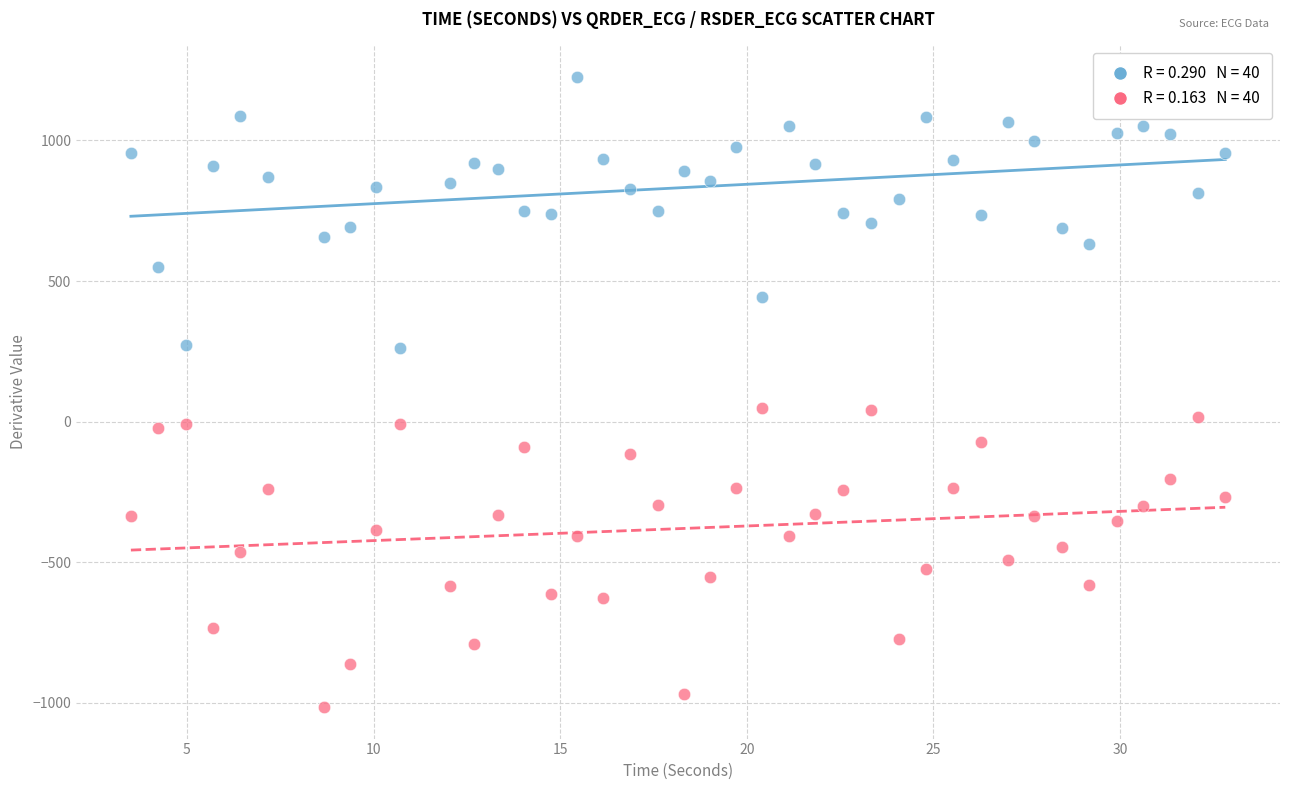

Across all data points, what is the range of Y values (max minus min)?

2241.1